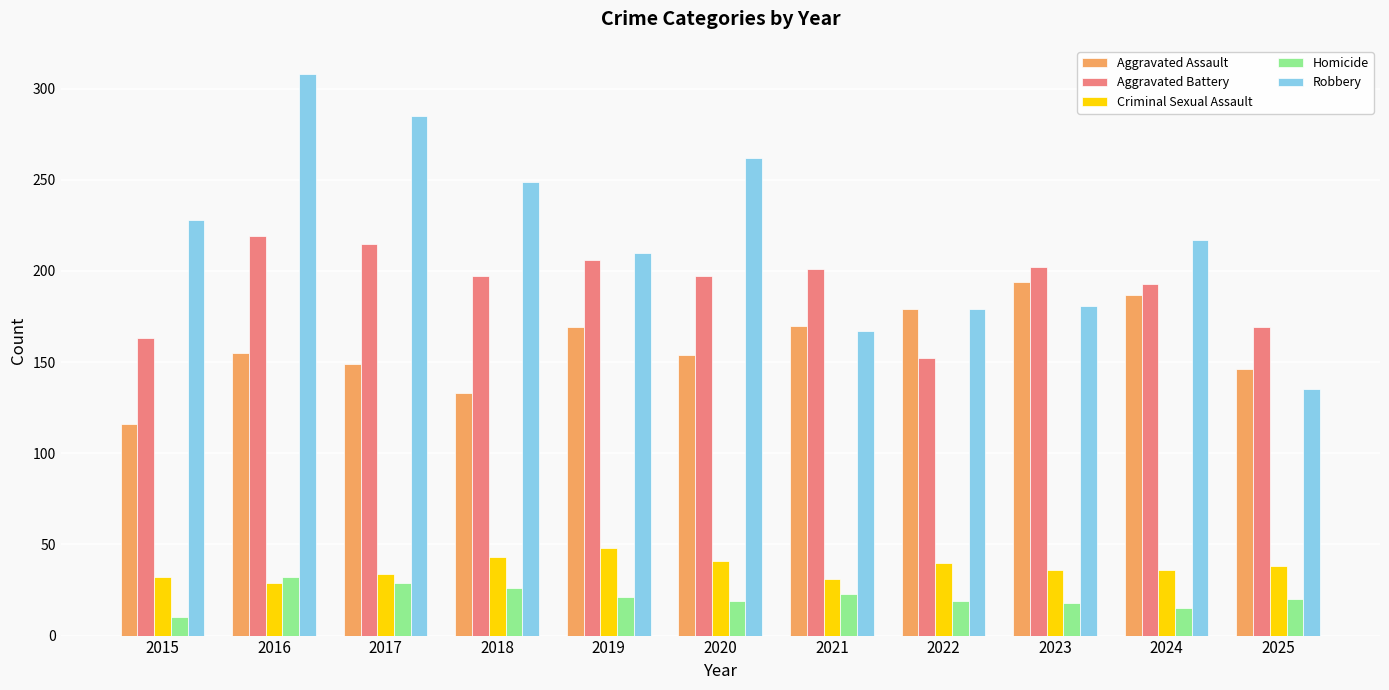

List the series in order of their peak value, highest first.

Robbery, Aggravated Battery, Aggravated Assault, Criminal Sexual Assault, Homicide